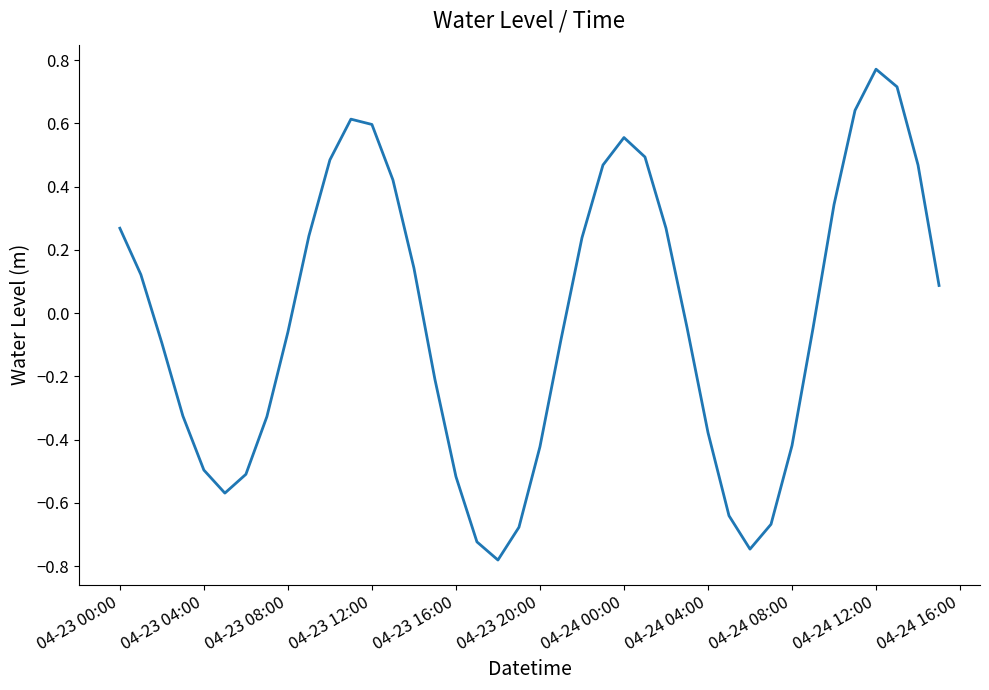

How many interior local peaks (higher than both neighbors) does the data have?

3